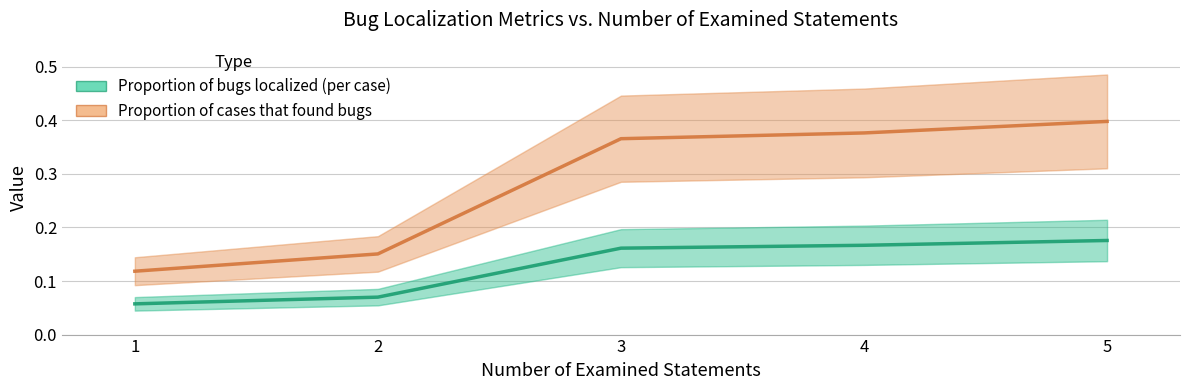

How many Proportion of cases that found bugs values are between 0 and 1?

5